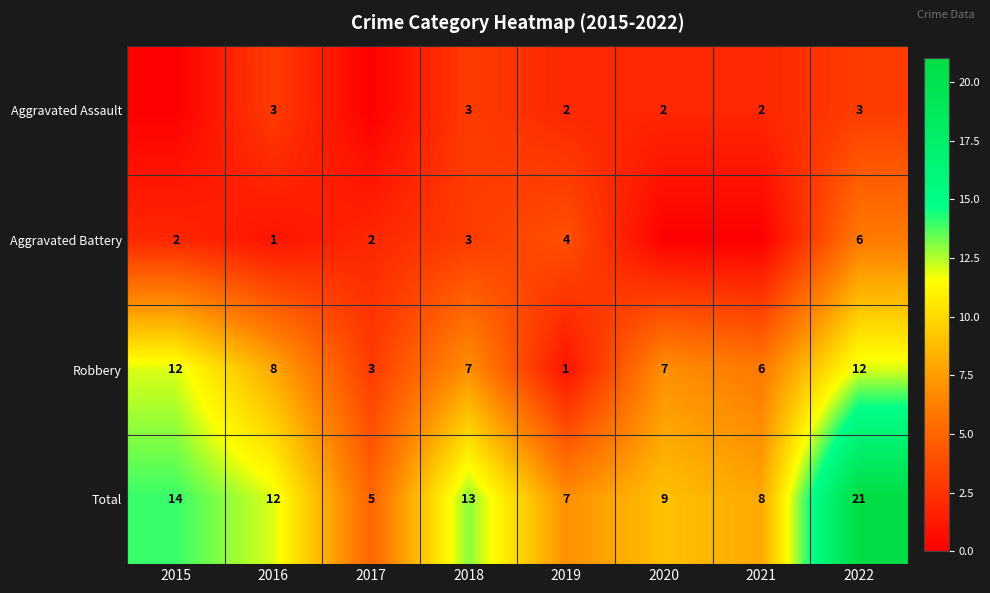

At which label is Total closest to 13?

2018